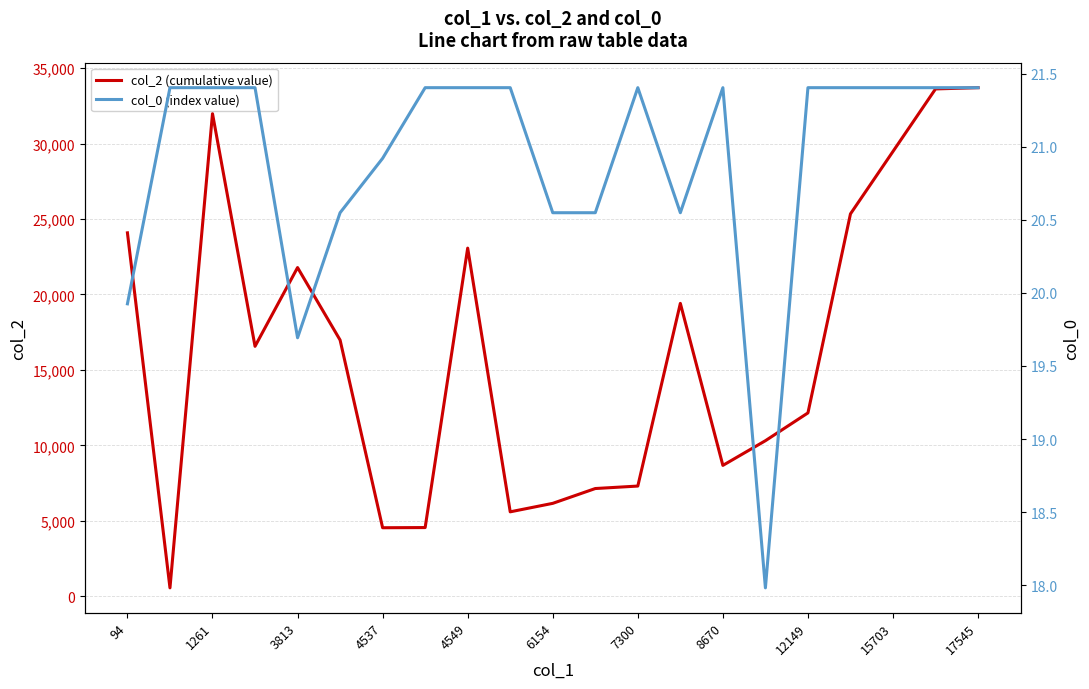

What is the value of the col_0 (index value) point at the 6th from the left?

20.5